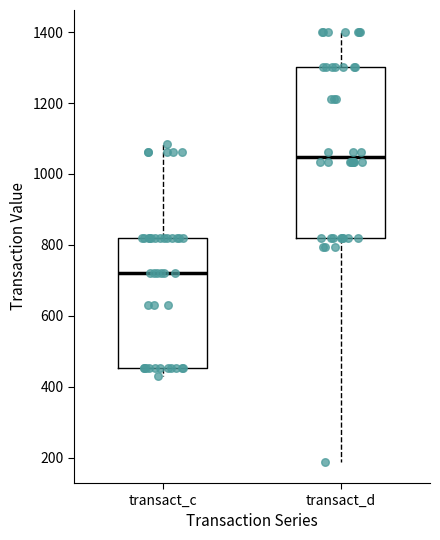

Reading left to right, transcribe this box plot: for each box, give where its median line is, the range the box spans, and where its two whiskers end, as read against the y-axis. The values are not printed on the chart, so give them approximately, as read against the axis.

transact_c: median 720, box 460 to 820, whiskers 420 to 1080
transact_d: median 1040, box 820 to 1300, whiskers 180 to 1400